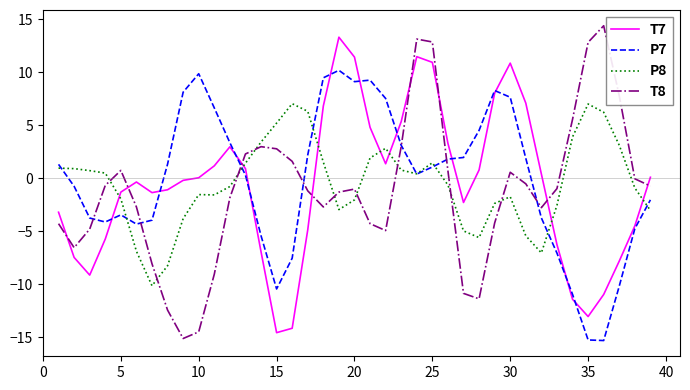

List the series in order of their peak value, highest first.

T8, T7, P7, P8